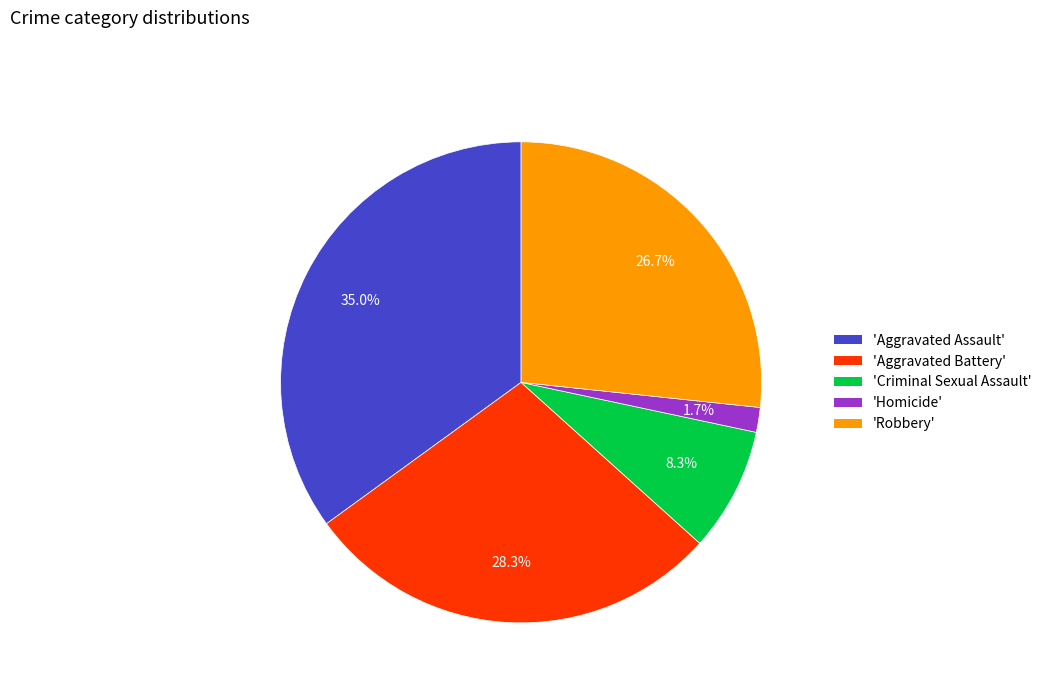

Is there any slice that represents more than half of the pie?

No